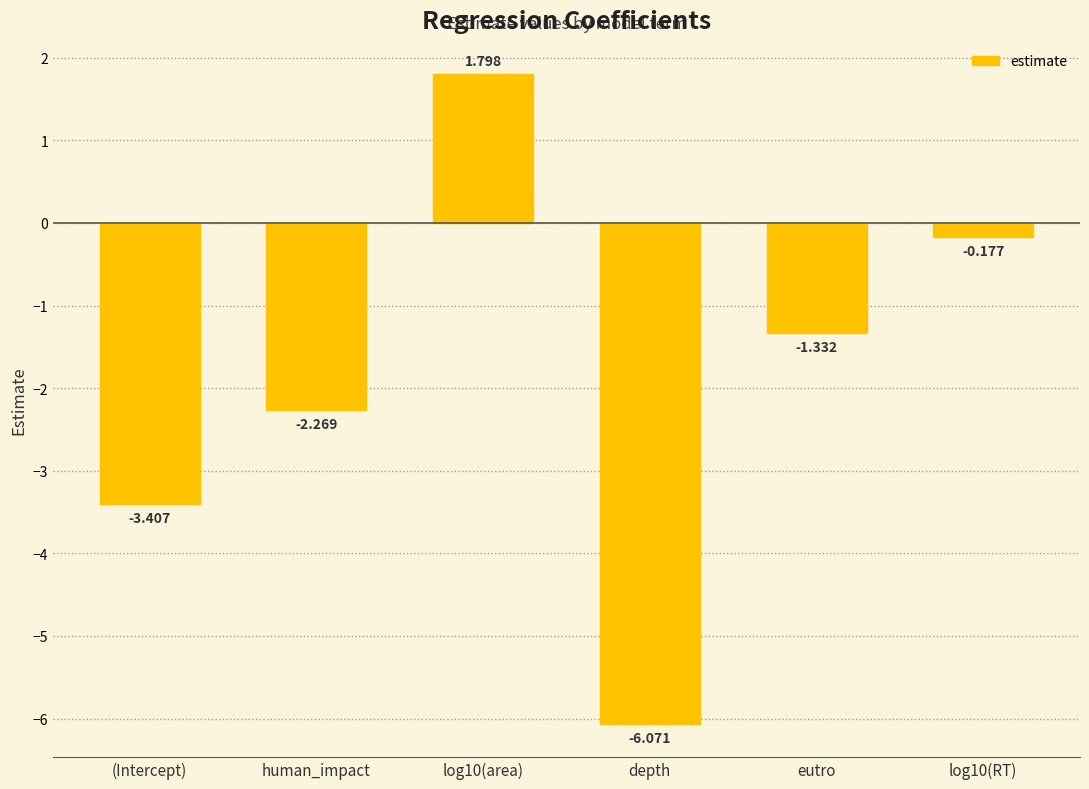

What is the label of the 6th bar from the right?

(Intercept)